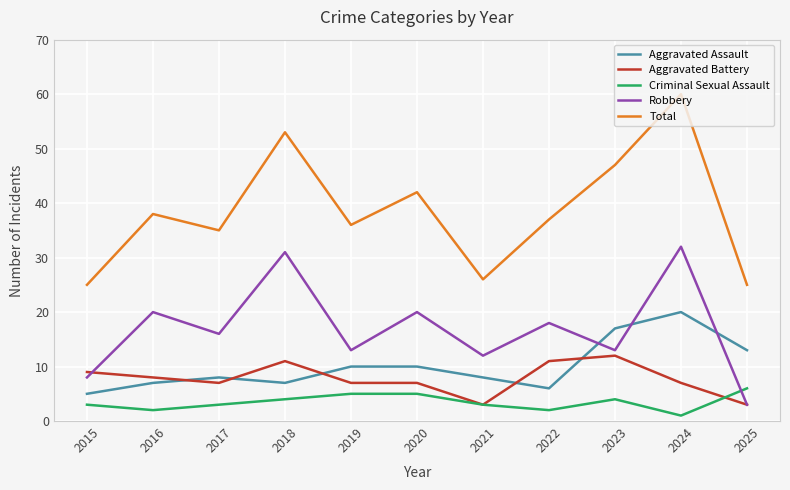

What value does the Aggravated Battery series have at 2023?

12